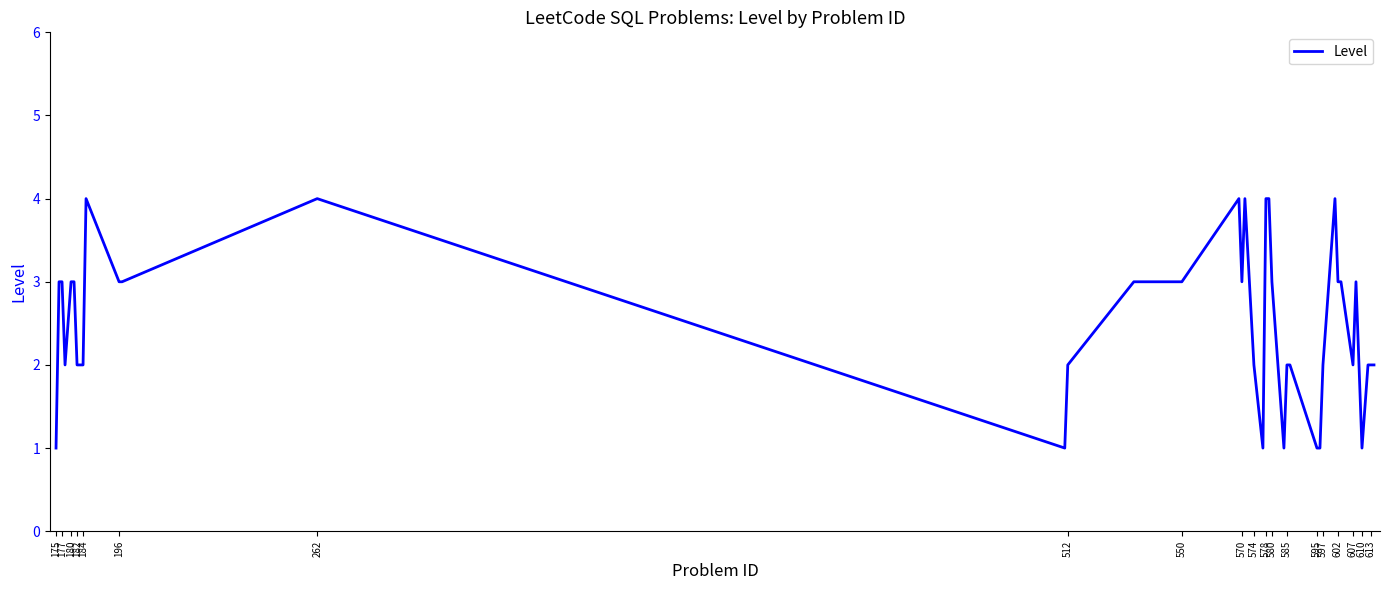

What is the difference between the maximum and minimum values?

3